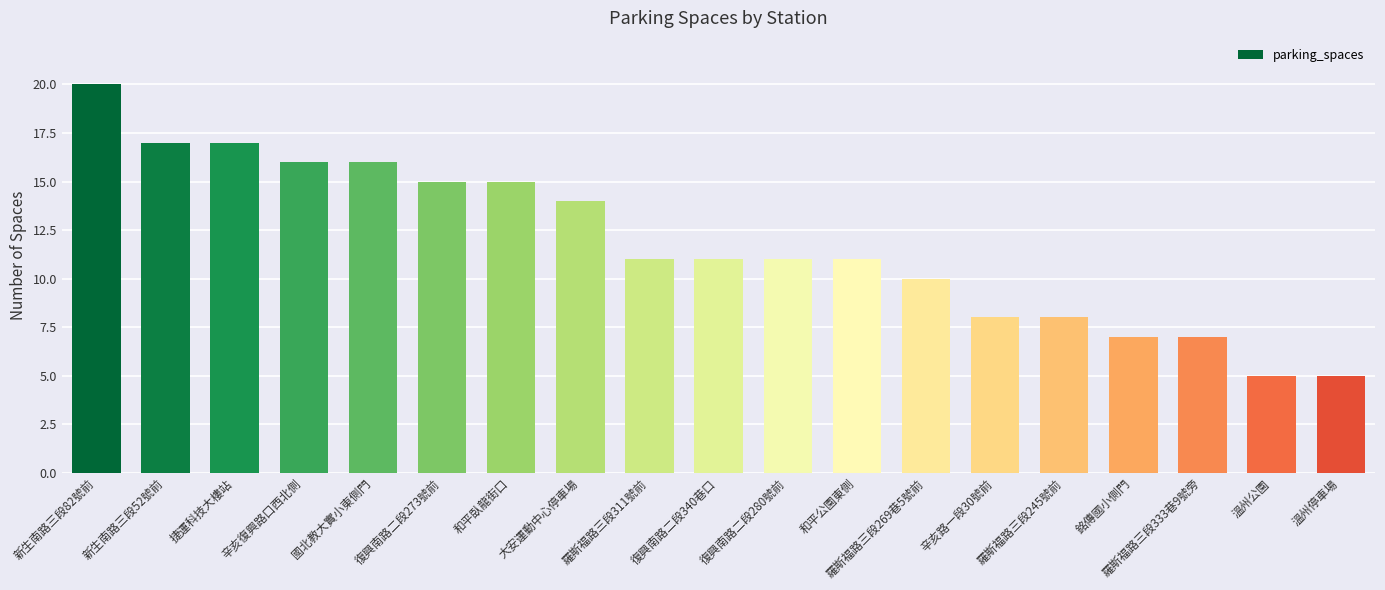

What is the sum of all values?

224